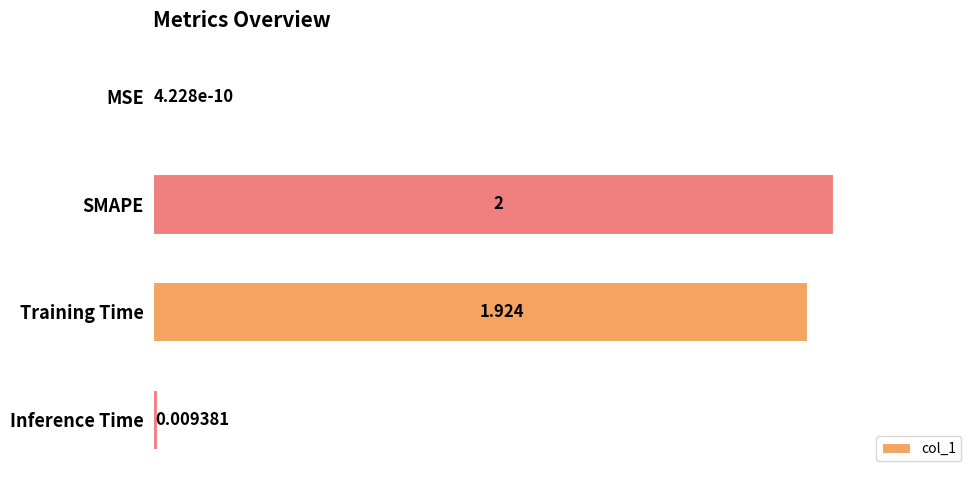

Which label corresponds to the largest value in the chart?

SMAPE